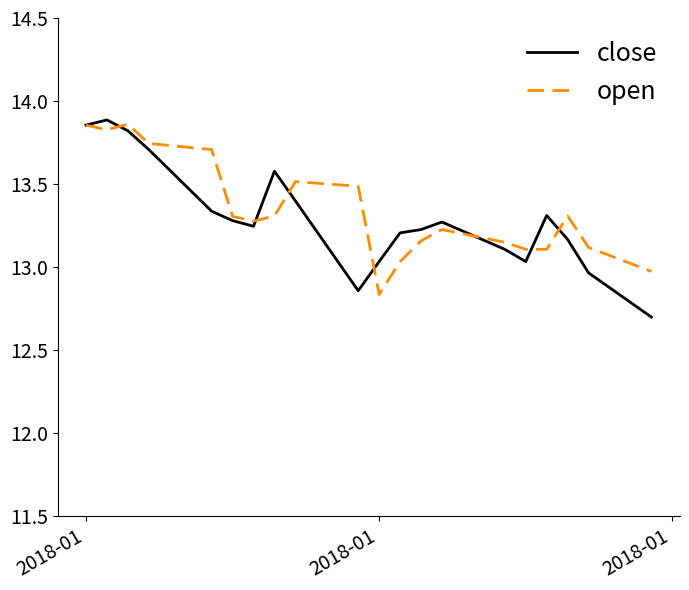

List the series in order of their peak value, highest first.

close, open